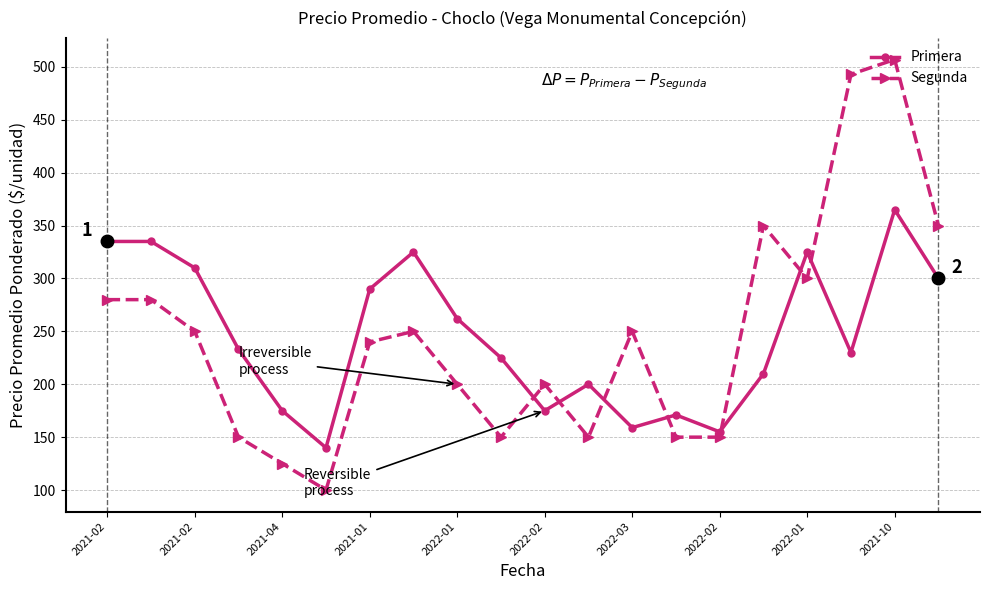

What is the minimum value for Segunda?

100